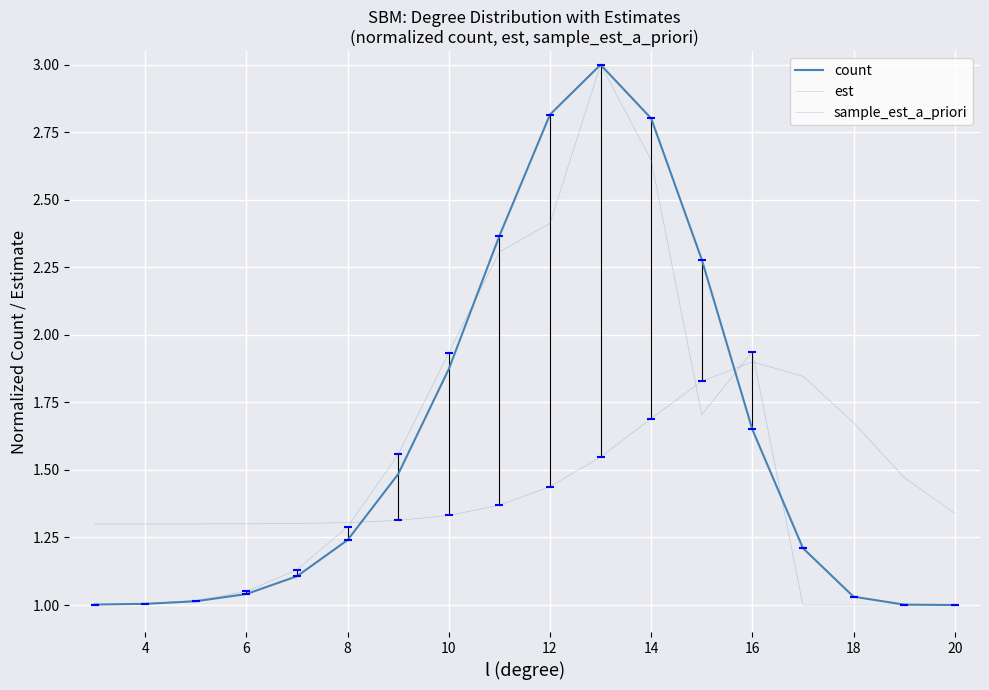

How many lines are shown in the chart?

3